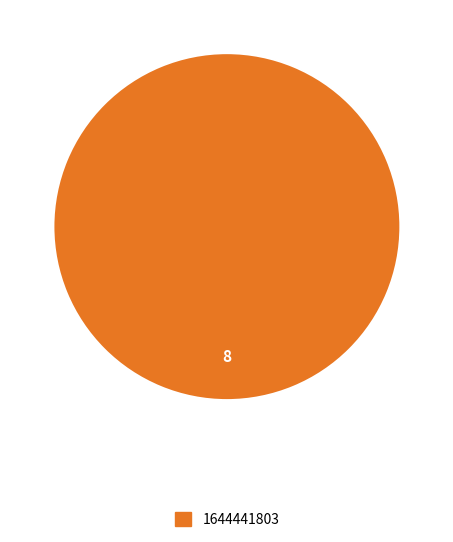

Does any single category account for the majority?

Yes